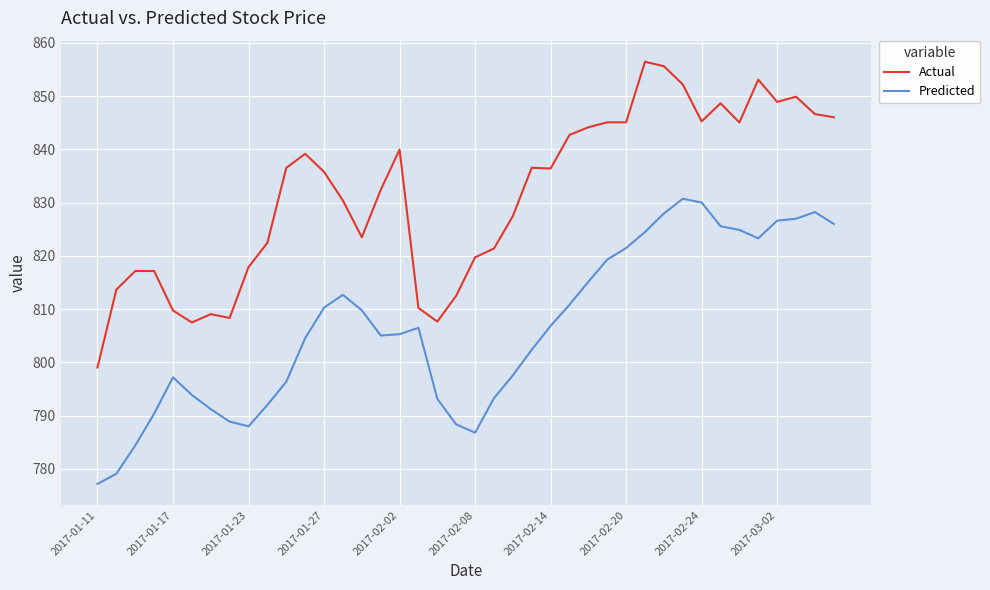

What is the difference between the maximum and minimum values in the Predicted series?

53.6